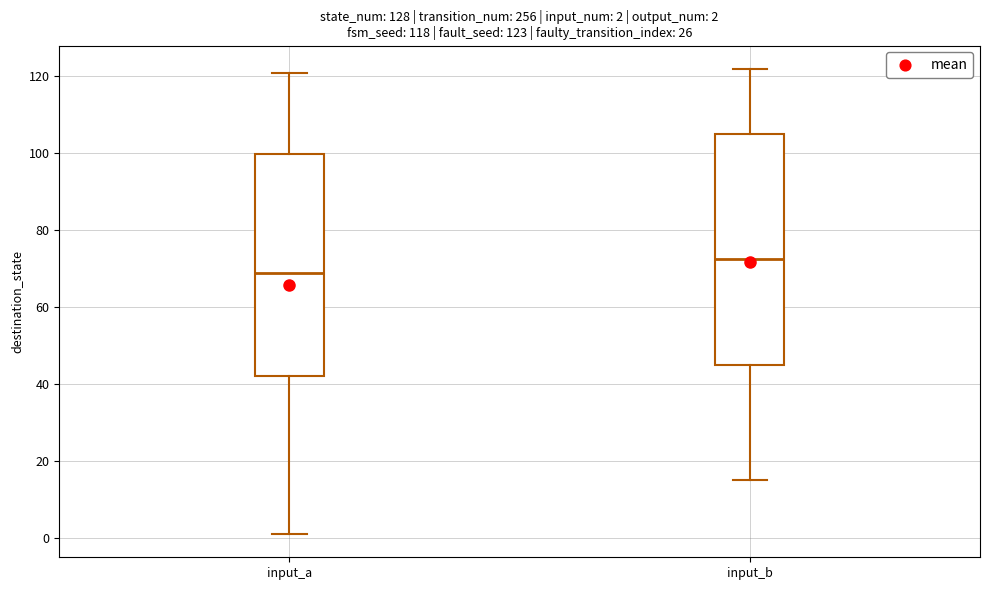

Which box has the highest median line?

input_b